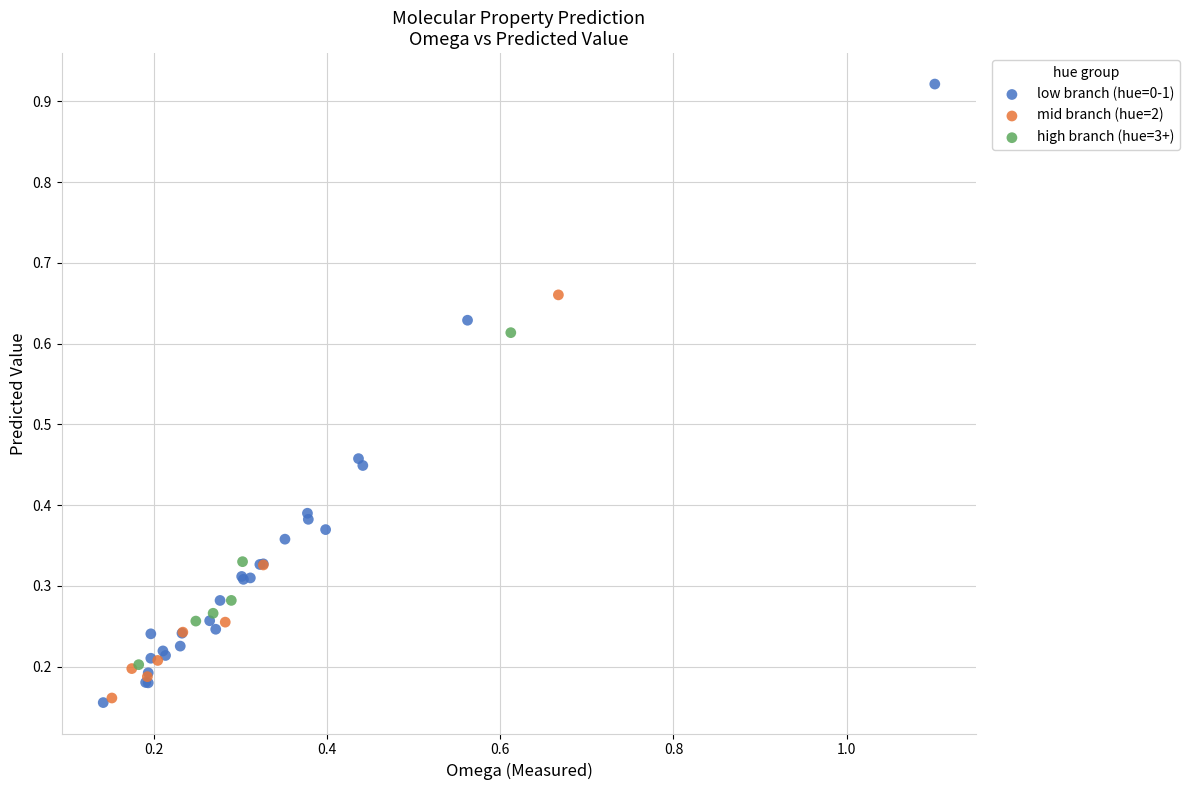

Which series has the largest Y range (max minus min)?

low branch (hue=0-1)